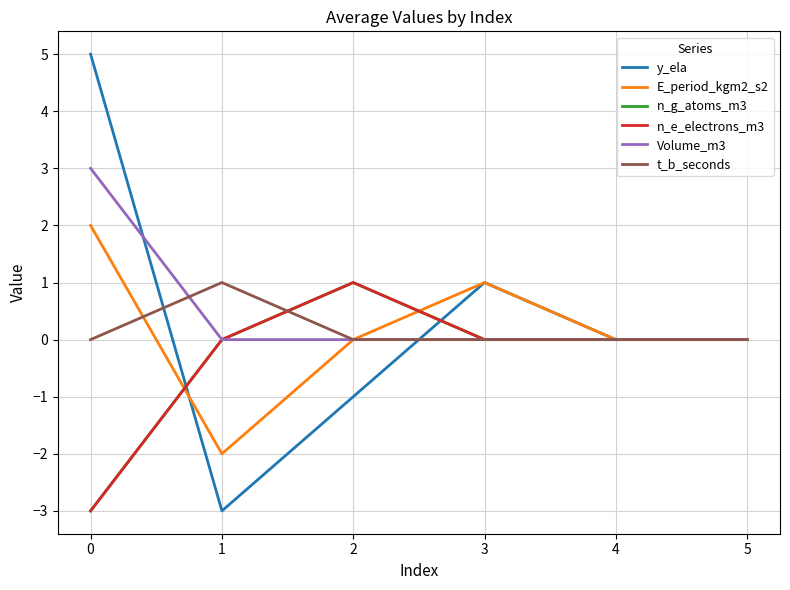

Does the chart have visible grid lines?

Yes